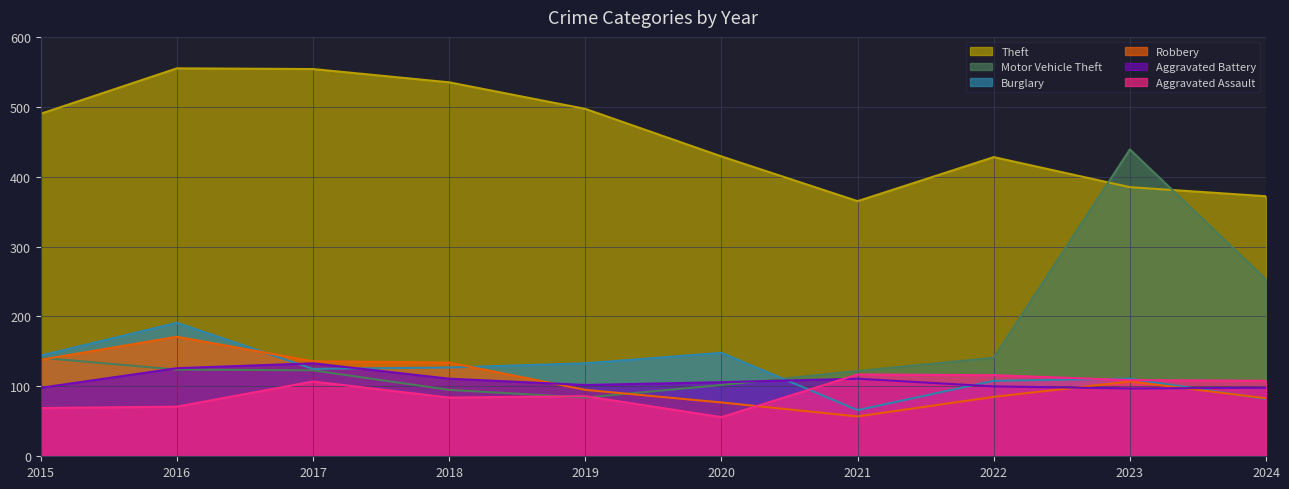

Reading left to right, what are all the values shown in this chart?

Theft: 2015=490	2016=555	2017=554	2018=535	2019=497	2020=429	2021=365	2022=428	2023=385	2024=372
Motor Vehicle Theft: 2015=141	2016=124	2017=123	2018=95	2019=84	2020=102	2021=122	2022=141	2023=439	2024=253
Burglary: 2015=144	2016=191	2017=125	2018=127	2019=133	2020=148	2021=66	2022=108	2023=111	2024=82
Robbery: 2015=138	2016=171	2017=136	2018=134	2019=95	2020=77	2021=57	2022=85	2023=107	2024=83
Aggravated Battery: 2015=98	2016=126	2017=133	2018=111	2019=102	2020=106	2021=111	2022=100	2023=97	2024=98
Aggravated Assault: 2015=69	2016=71	2017=107	2018=84	2019=86	2020=56	2021=117	2022=116	2023=109	2024=108